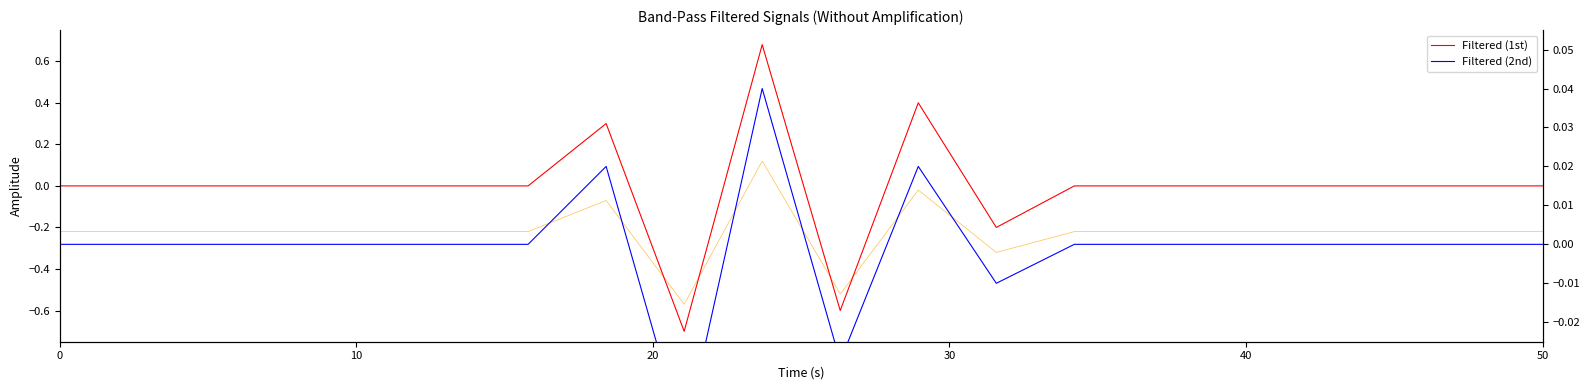

The col_3 series shows -0.1 at 30. True or false?

False